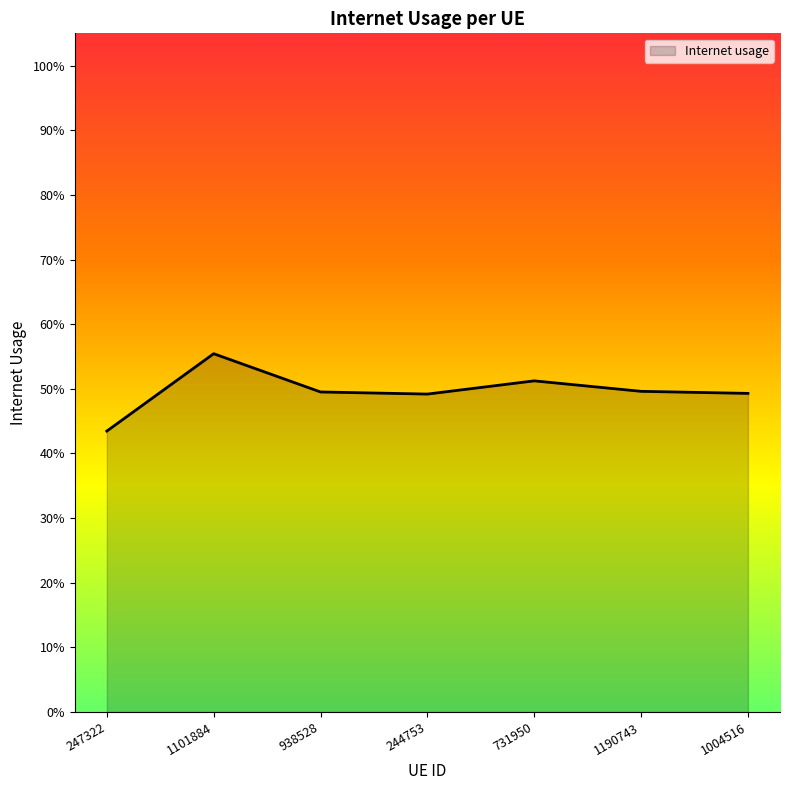

Rank the categories by value from lowest to highest.

247322, 244753, 1004516, 938528, 1190743, 731950, 1101884